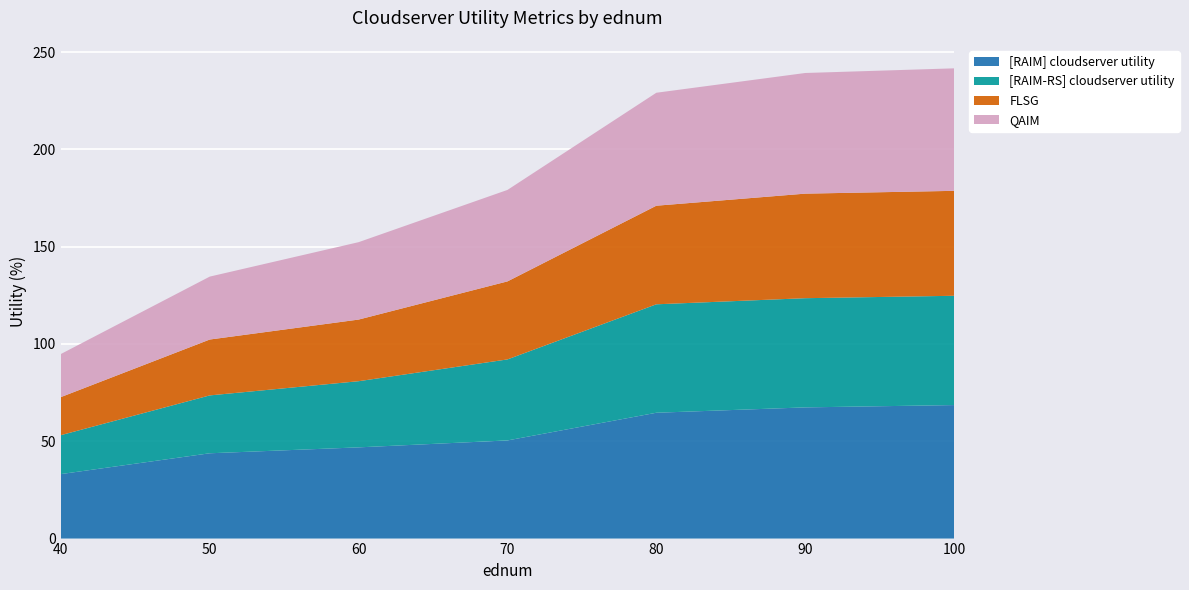

Reading left to right, extract all data points from this chart.

[RAIM] cloudserver utility: 33.1	43.8	46.9	50.4	64.7	67.4	68.6
[RAIM-RS] cloudserver utility: 20.0	29.7	34.0	41.6	55.7	56.1	56.2
FLSG: 19.6	28.7	31.7	40.1	50.7	53.7	53.9
QAIM: 22.1	32.3	39.8	47.0	58.0	62.0	62.9